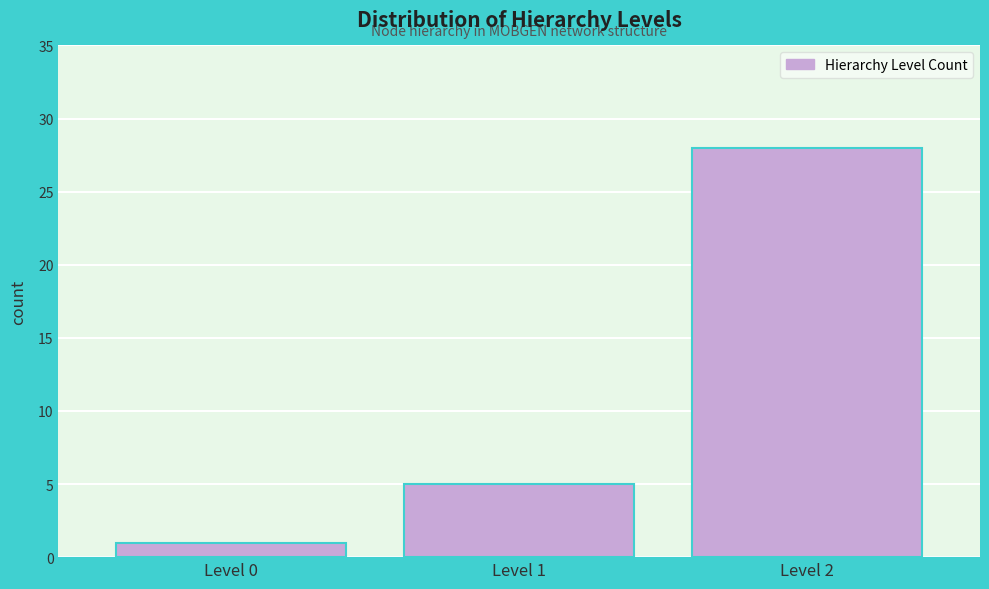

Reading left to right, what are all the values shown in this chart?

1	5	28